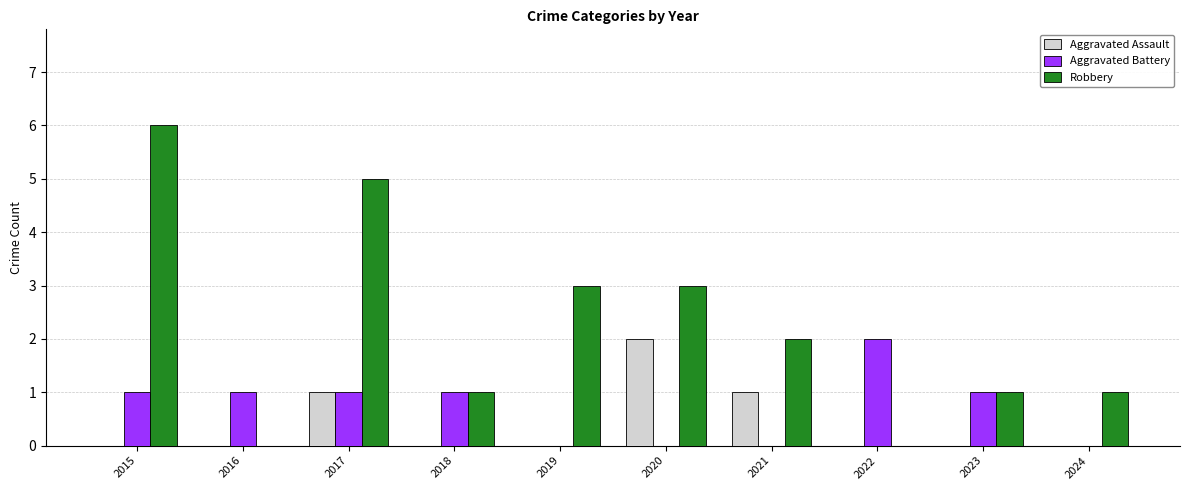

What is the greatest value displayed?

6